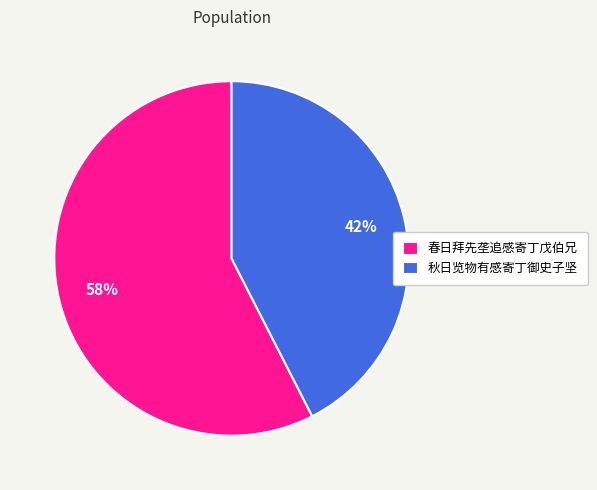

How many segments does this pie chart have?

2